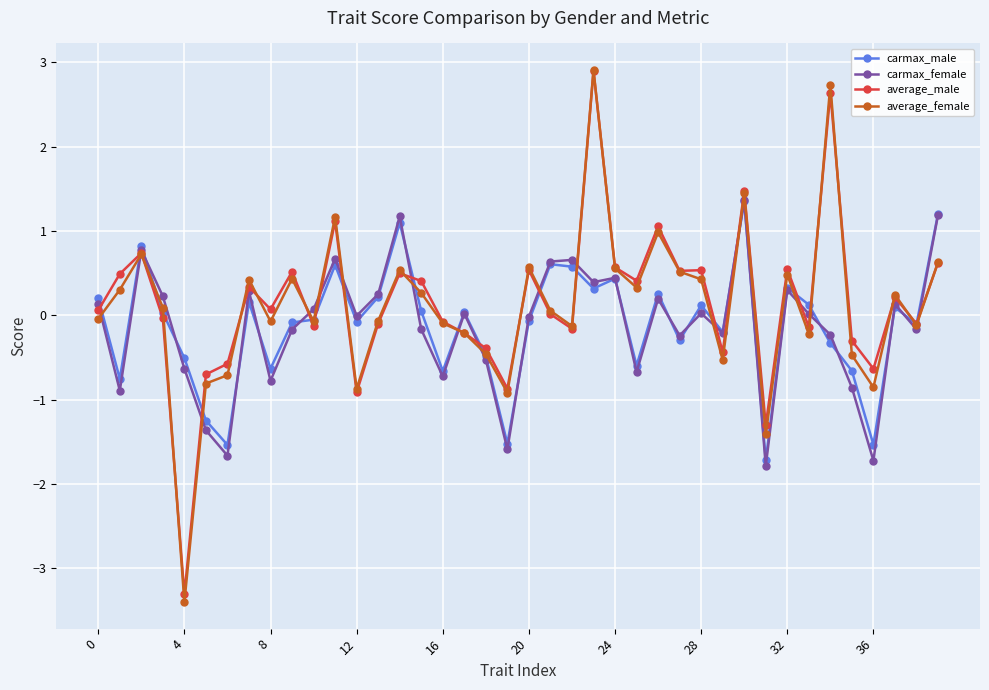

What is the maximum value shown in the chart?

2.9